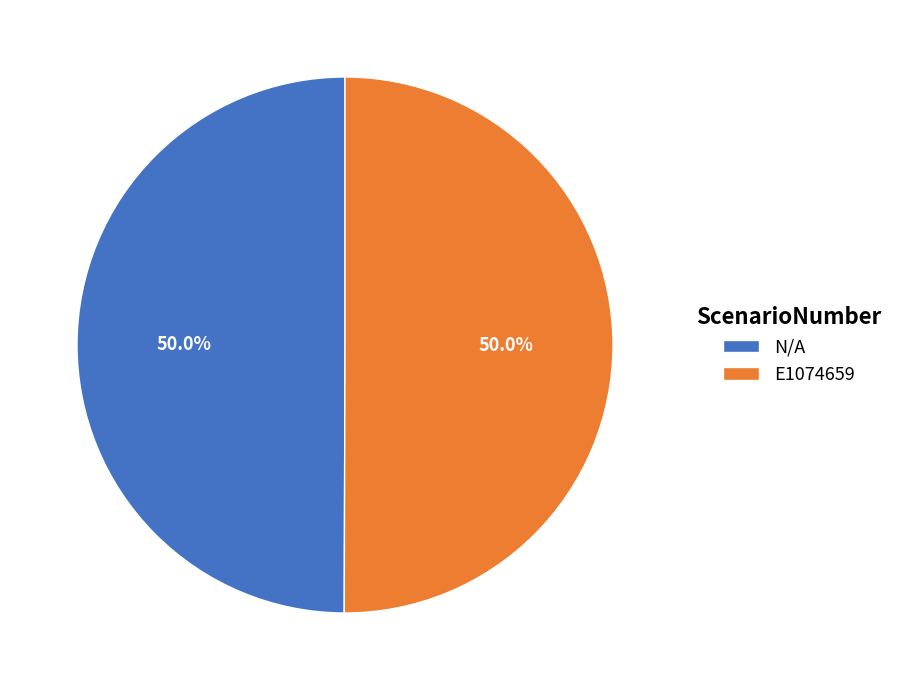

What percentage is NOT represented by N/A?

50.0%